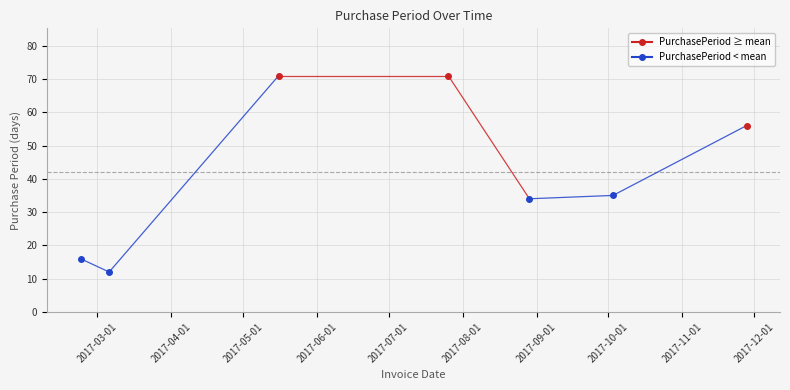

Reading right to left, what are all the values shown in this chart?

2017-11-28=56	2017-10-03=35	2017-08-29=34	2017-07-26=71	2017-05-16=71	2017-03-06=12	2017-02-22=16